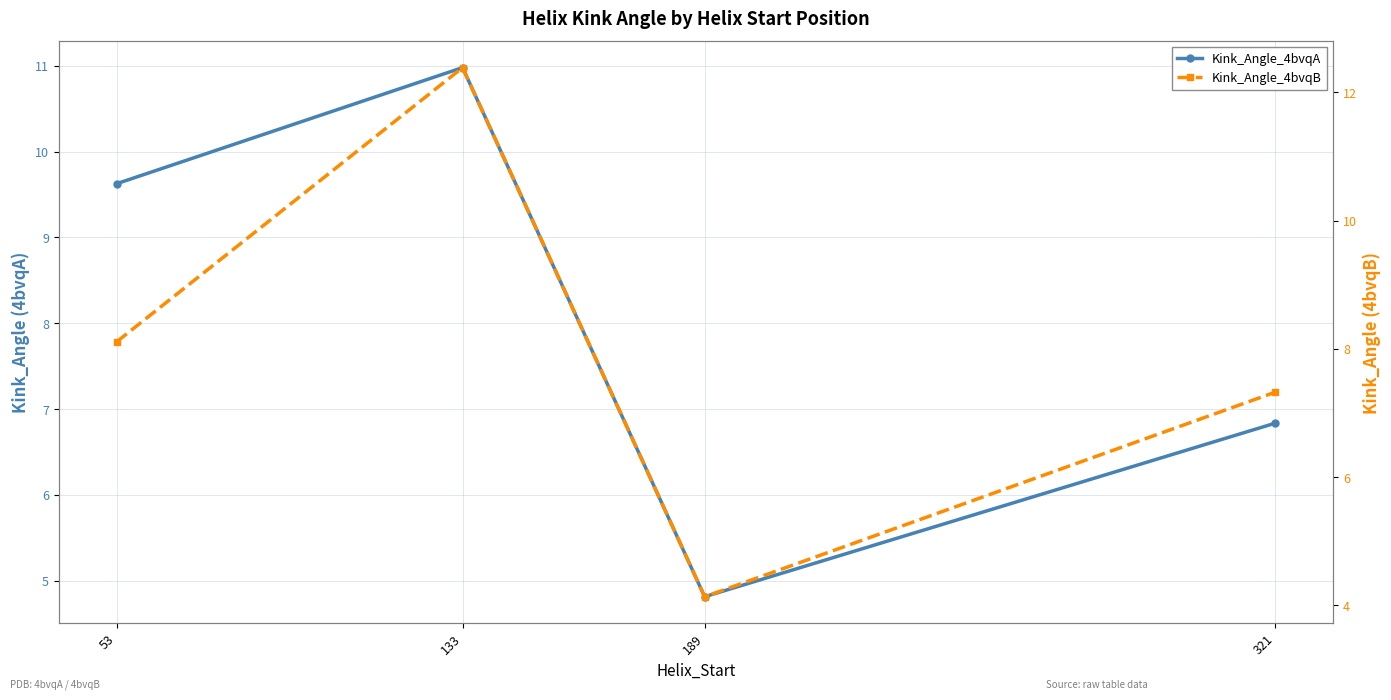

Rank the categories by Kink_Angle_4bvqB value from highest to lowest.

133, 53, 321, 189